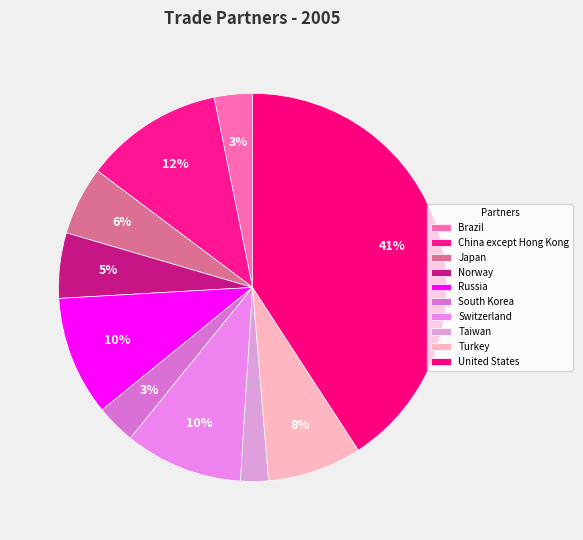

Count the number of slices in the pie.

10